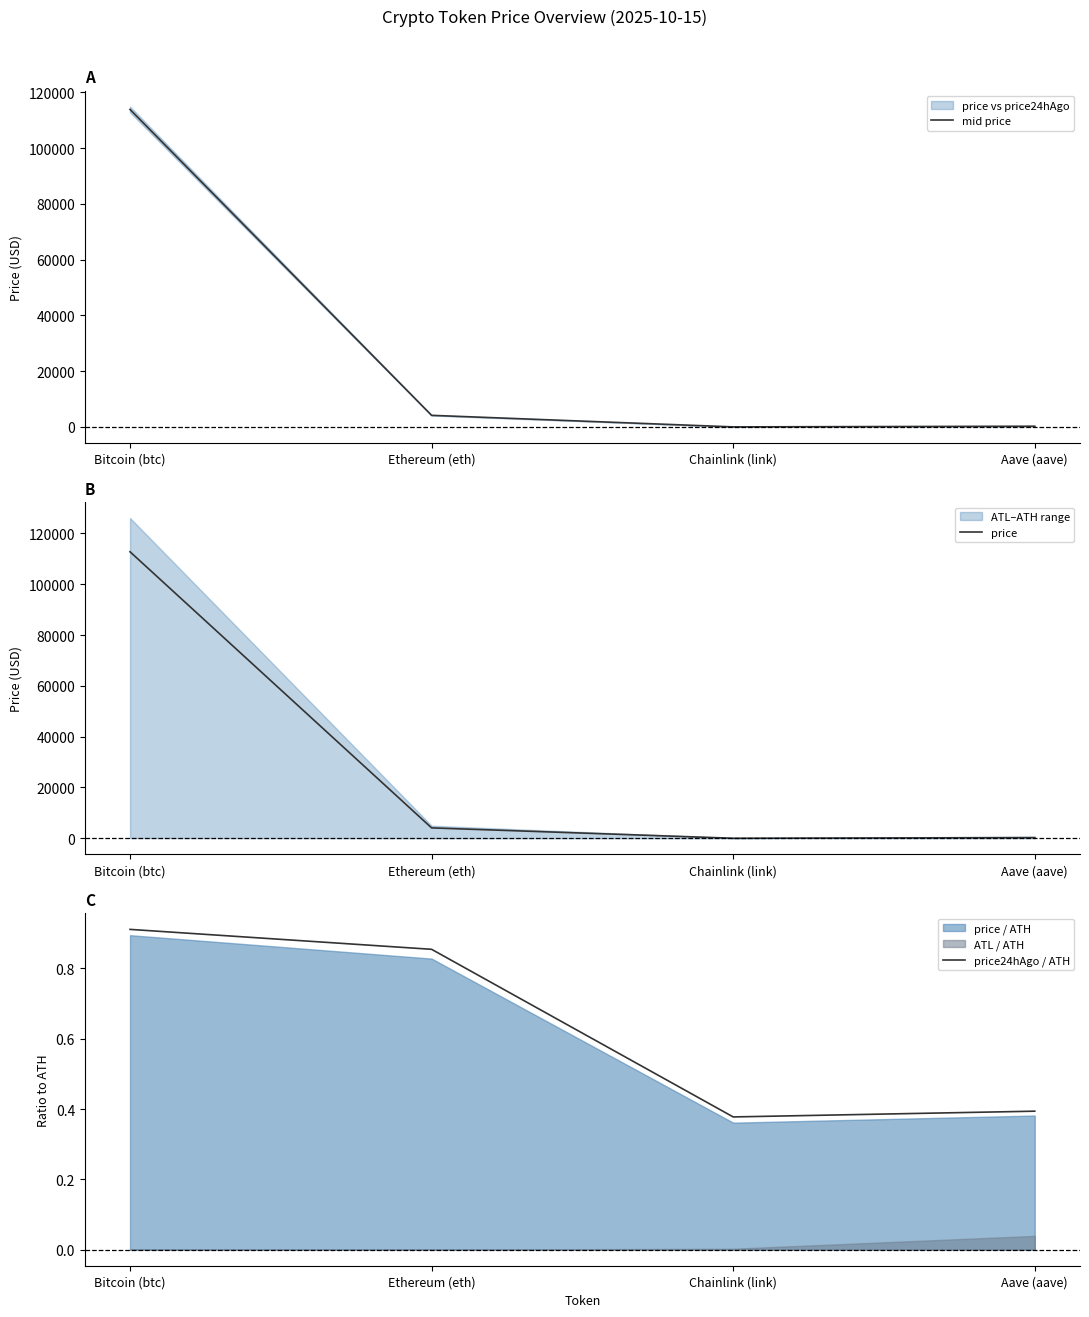

True or false: mid price has more than 2 points higher than both neighbors.

False